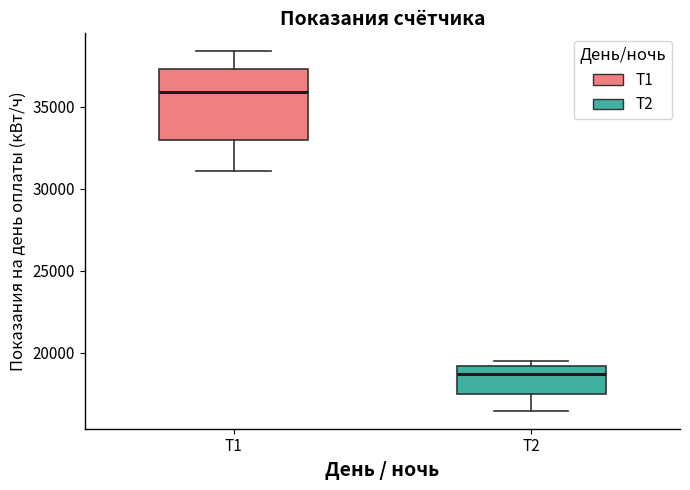

Where is the lower edge of the box for Т2 on the y-axis? The values are not printed on the chart, so give them approximately, as read against the axis.

17500